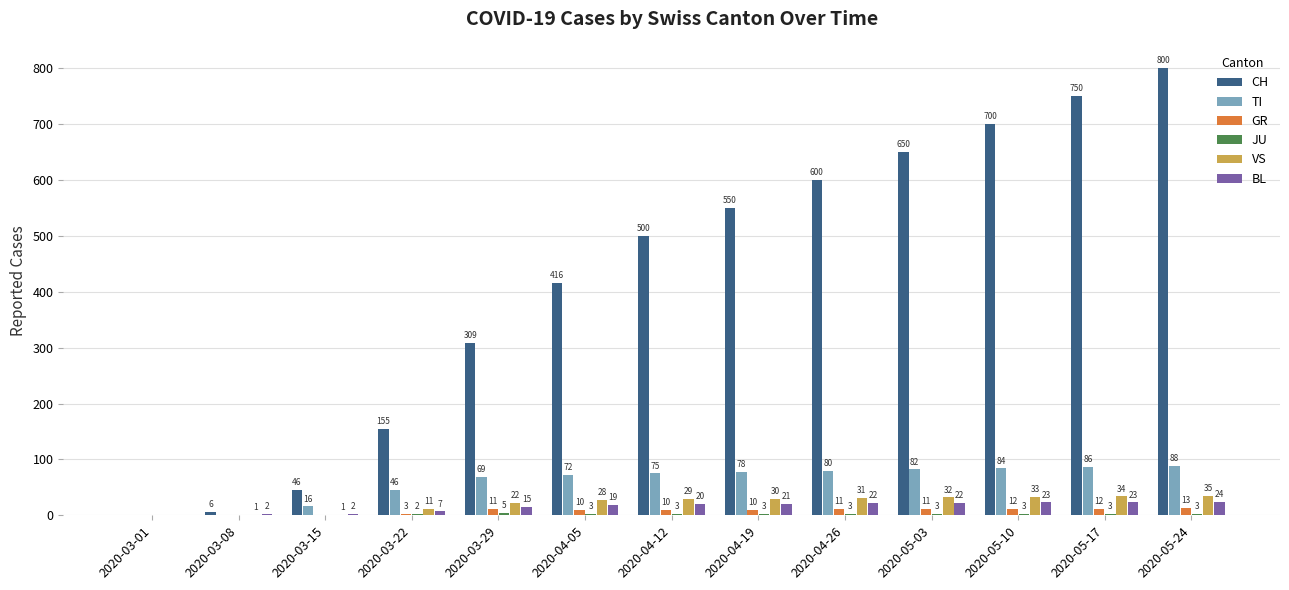

What is the sum of the TI values at 2020-04-19 and 2020-04-12?

153